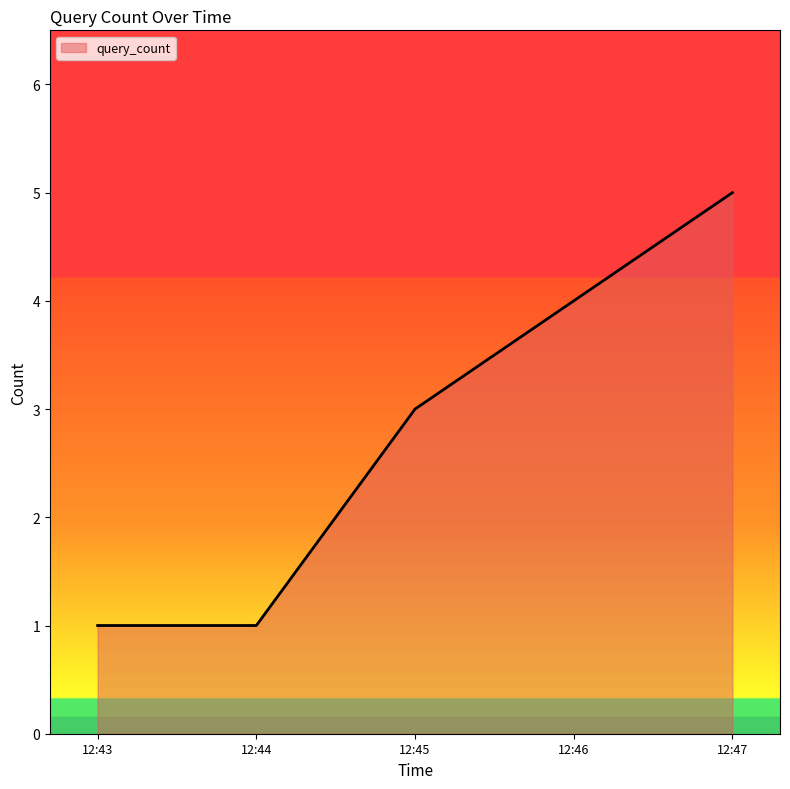

What is the smallest value displayed?

1